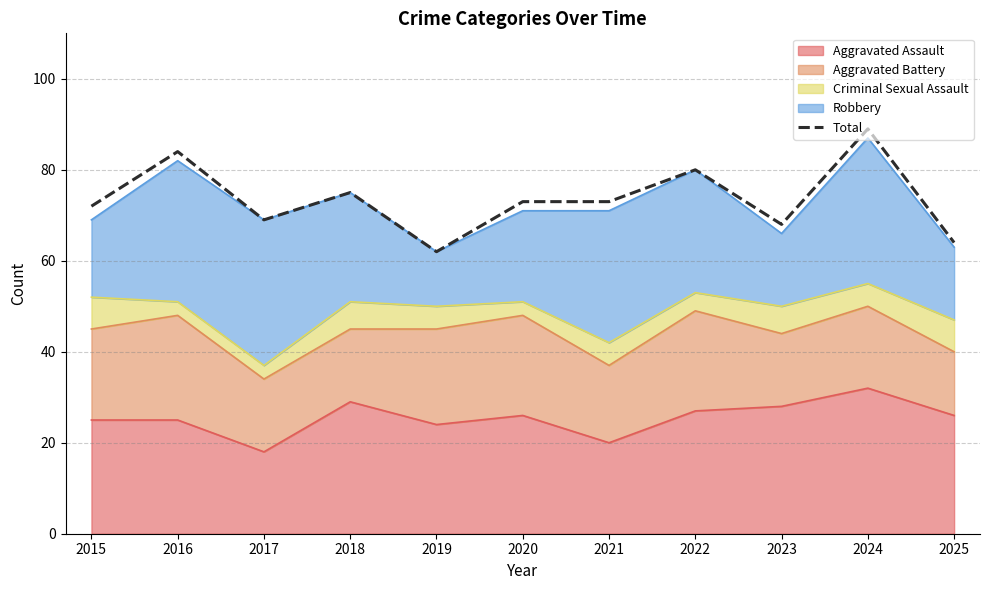

Where does the data first go above 73?

2016